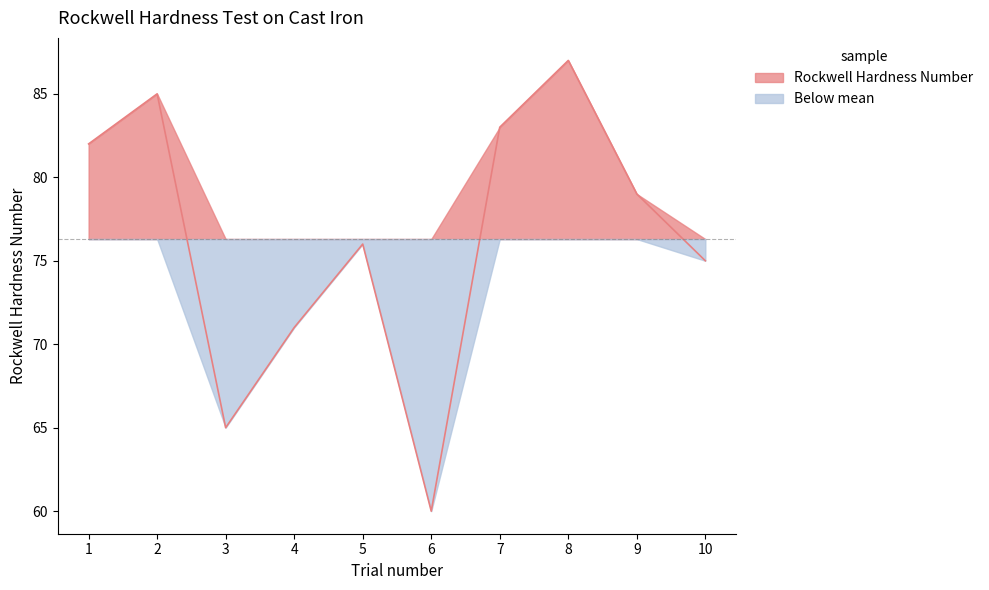

At which category does the chart reach its peak across all series?

8